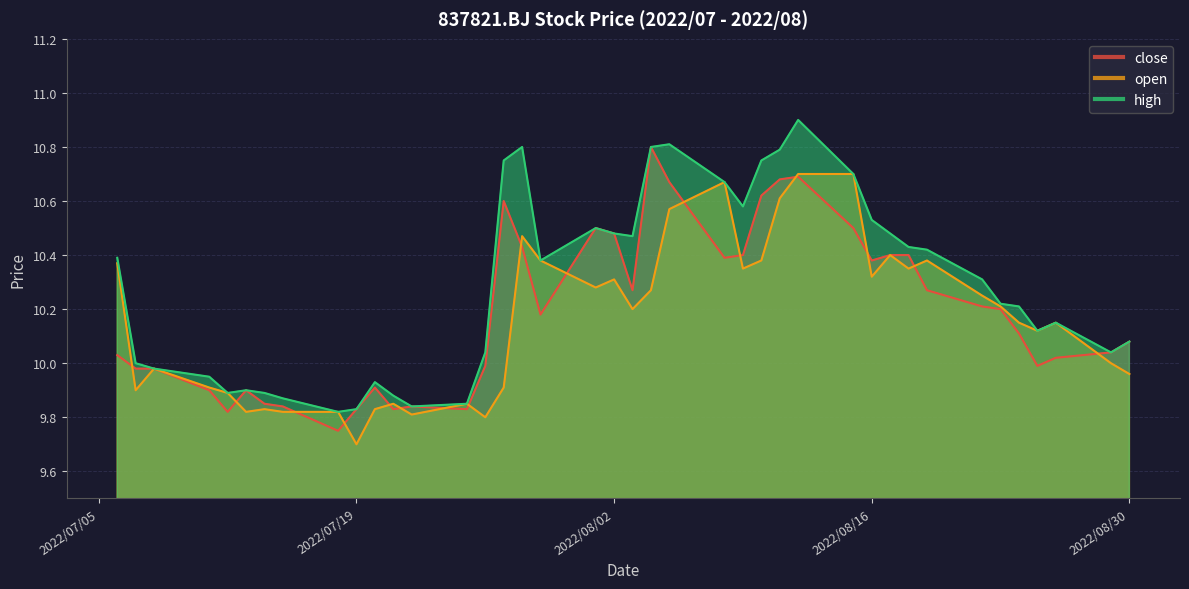

What is the average value of the open series?

10.2